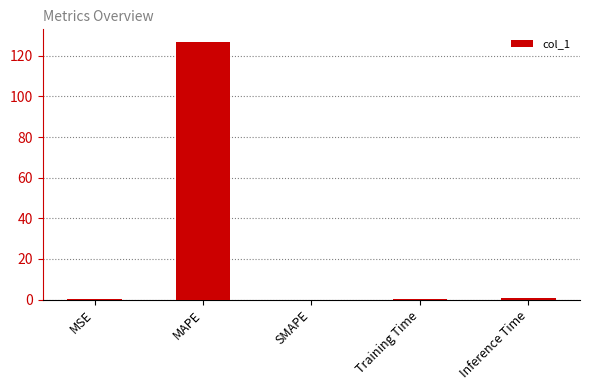

What is the difference between the values at Inference Time and SMAPE?

1.0